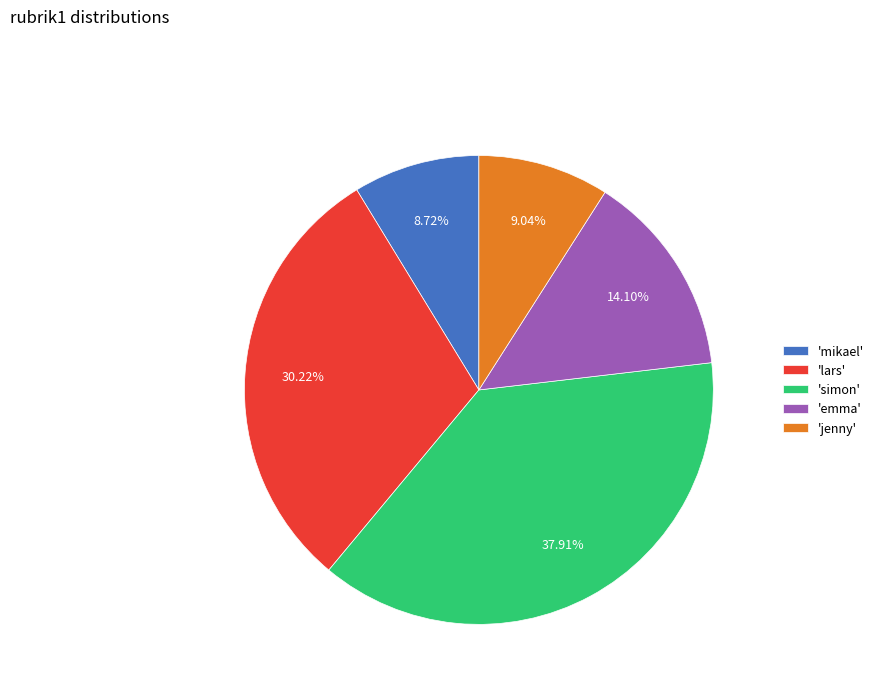

Approximately how many times larger is the value at 'lars' compared to 'mikael'?

3.5